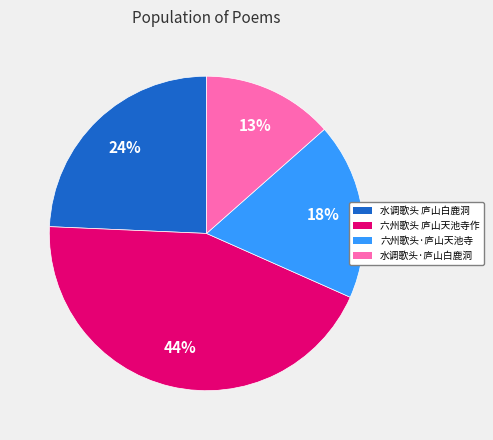

To the nearest percent, what is the difference between the largest and smallest slice percentages?

31%